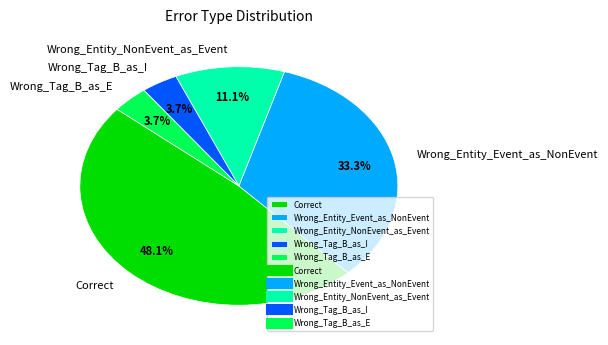

To the nearest percent, what is the average slice percentage?

20%